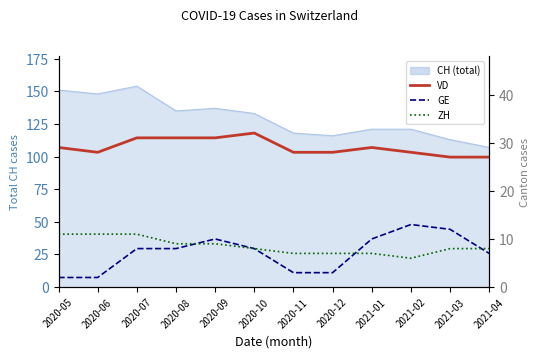

What is the value of the GE point at the 12th from the left?

7